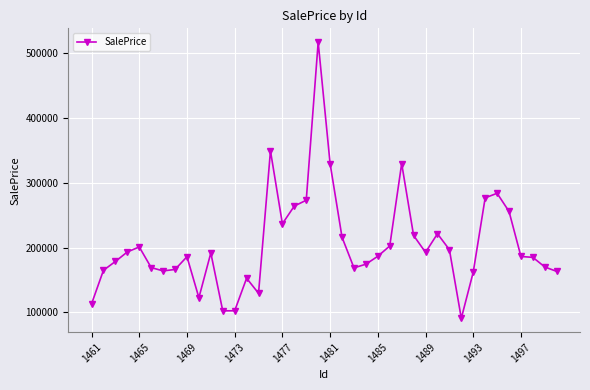

What is the difference between the second highest and second lowest values?

246640.7